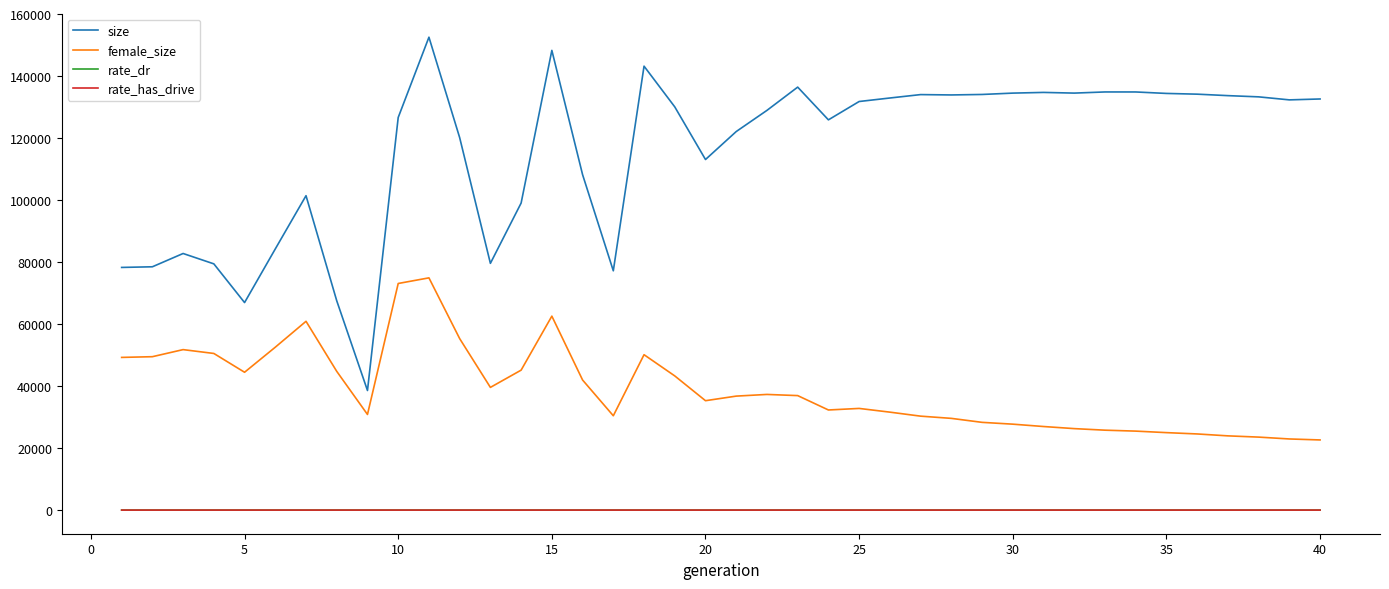

True or false: female_size and rate_has_drive cross at least once.

False